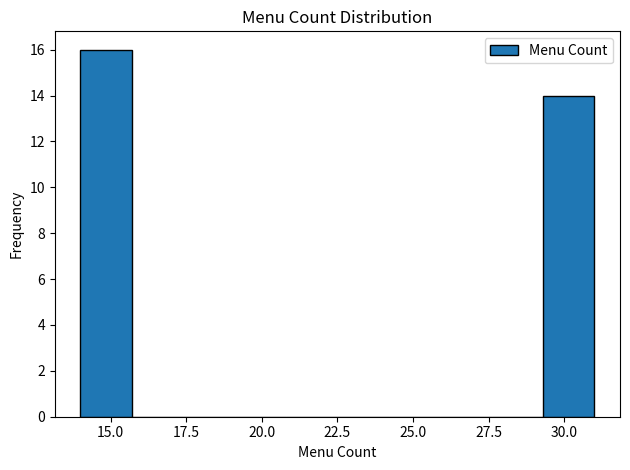

Around what value on the x-axis is the tallest bar? Give the approximate position of its centre, as read against the axis.

15.0